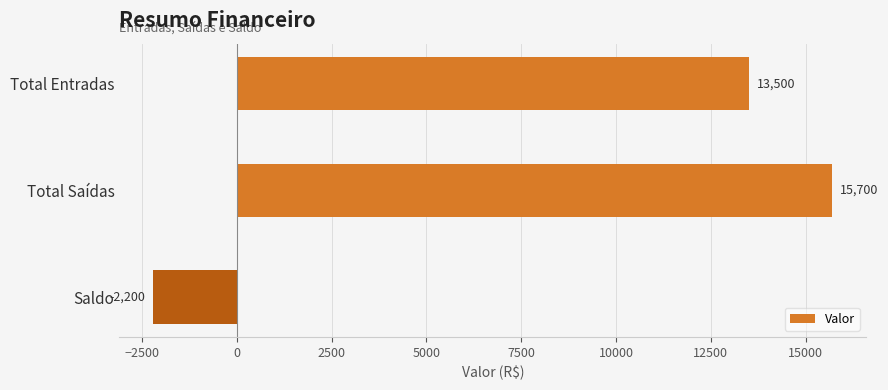

Between Total Saídas and Total Entradas, which is larger?

Total Saídas